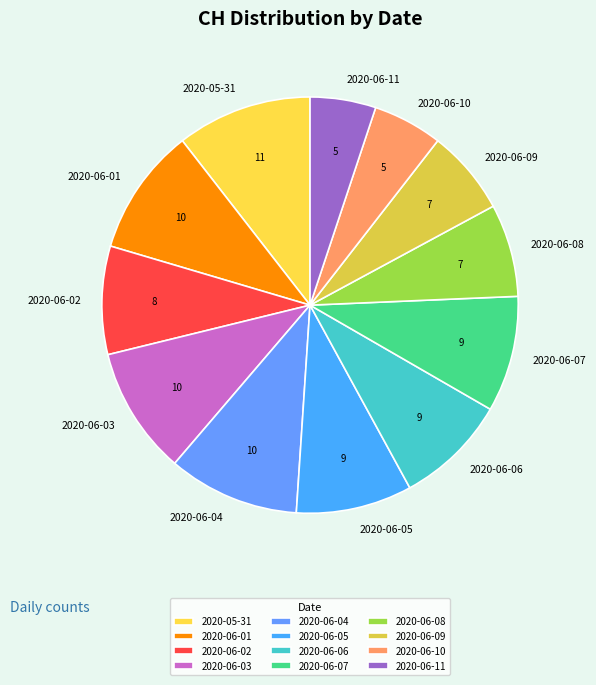

Between 2020-06-09 and 2020-06-10, which is larger?

2020-06-09